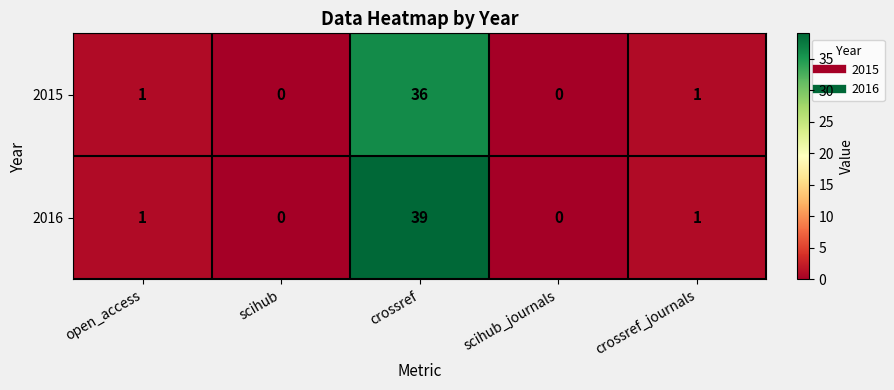

What is the maximum value for 2016?

39